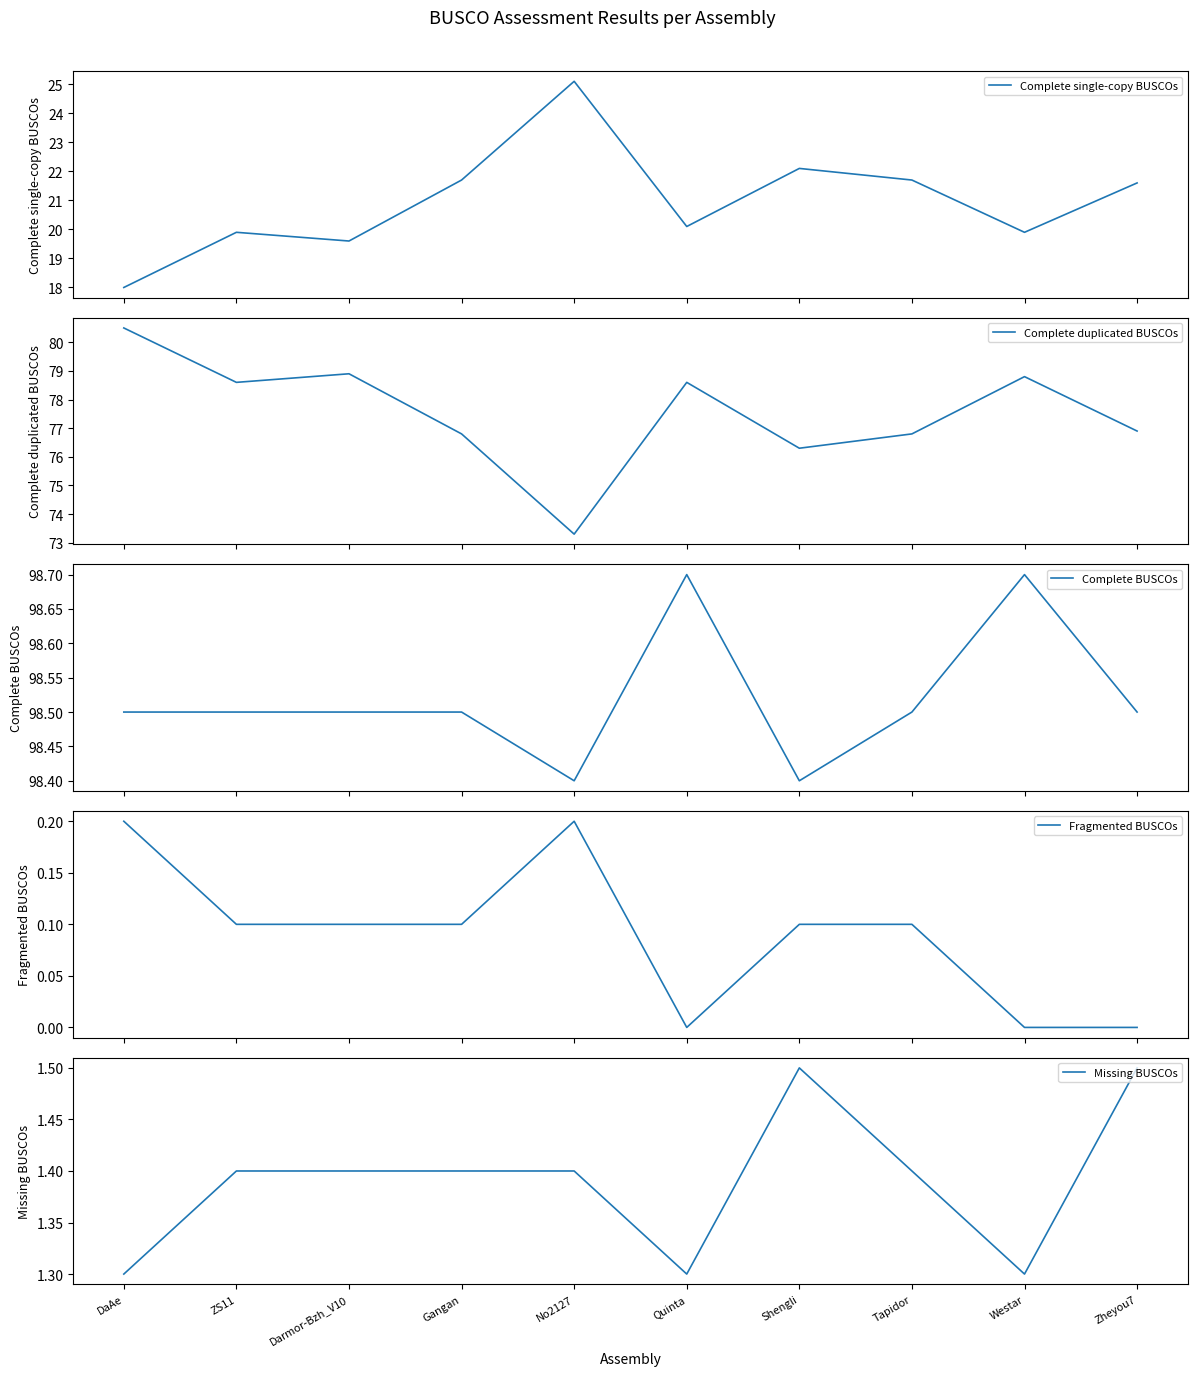

How many lines are shown in the chart?

5